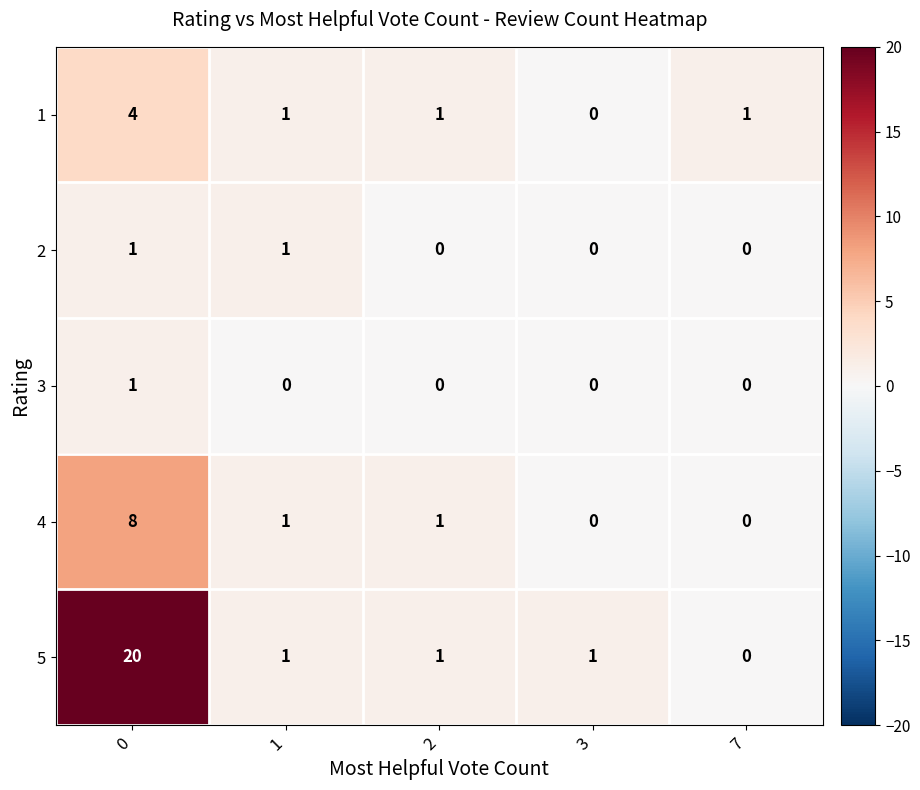

The 1 series shows 1 at 1. True or false?

True